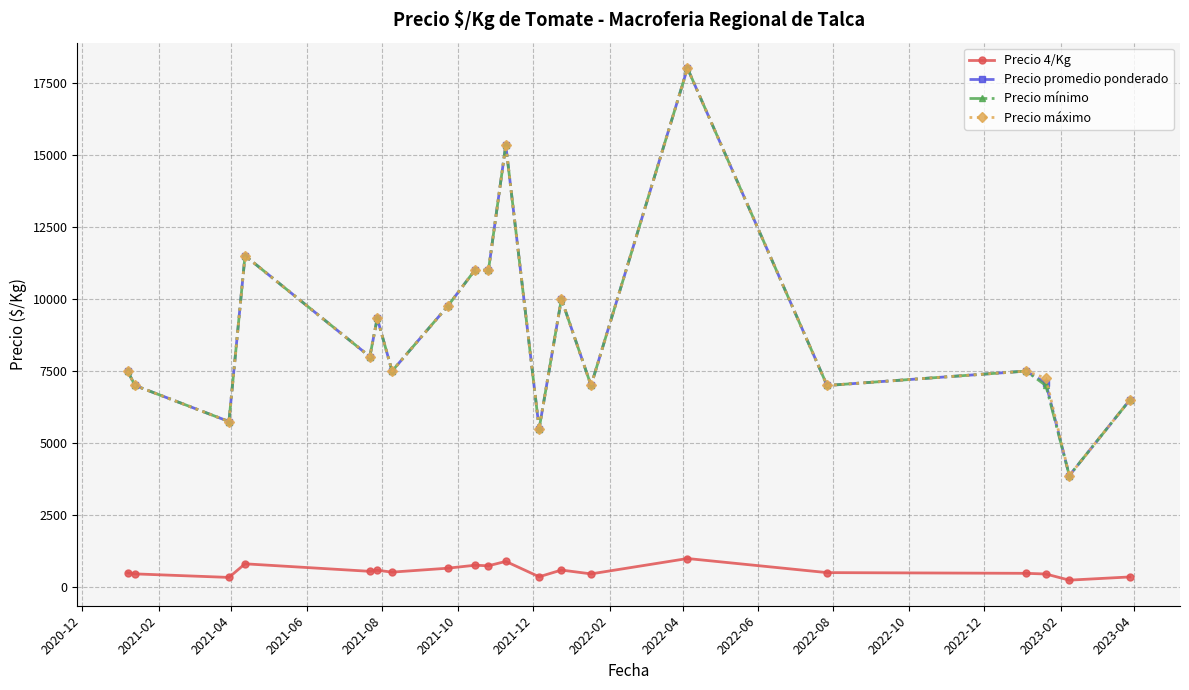

At how many categories does at least one series exceed 4281?

19